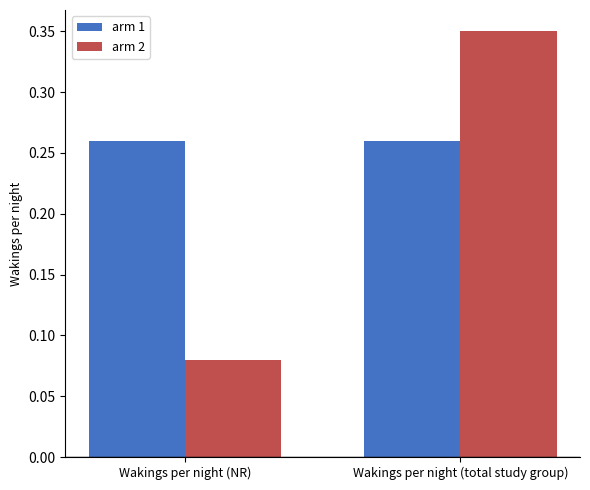

Does the chart contain any negative values?

No